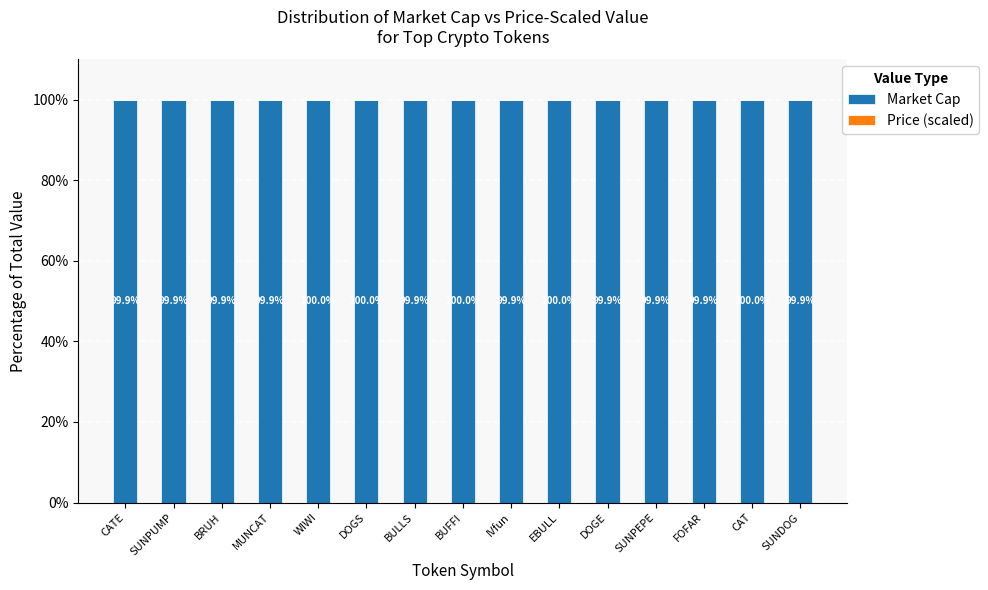

Are the bars horizontal?

No